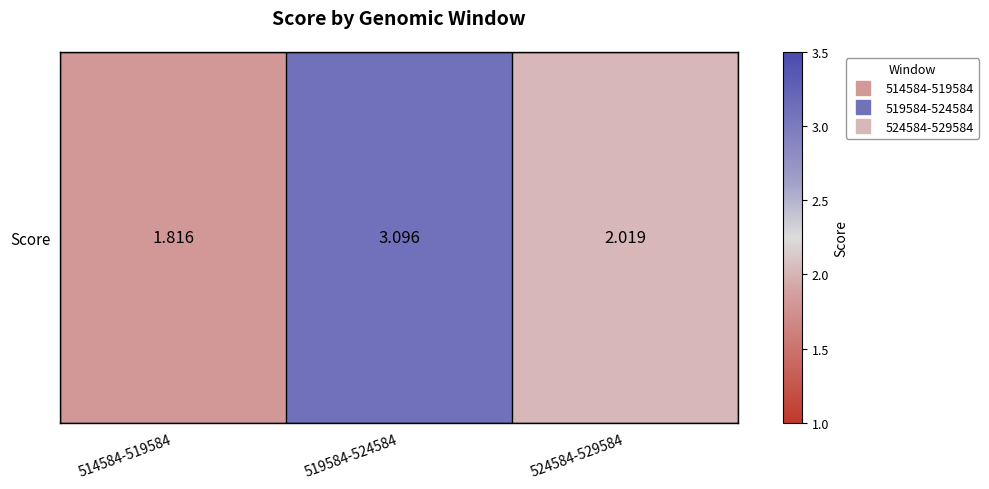

The chart shows a value of 1.8 at 514584-519584. True or false?

True